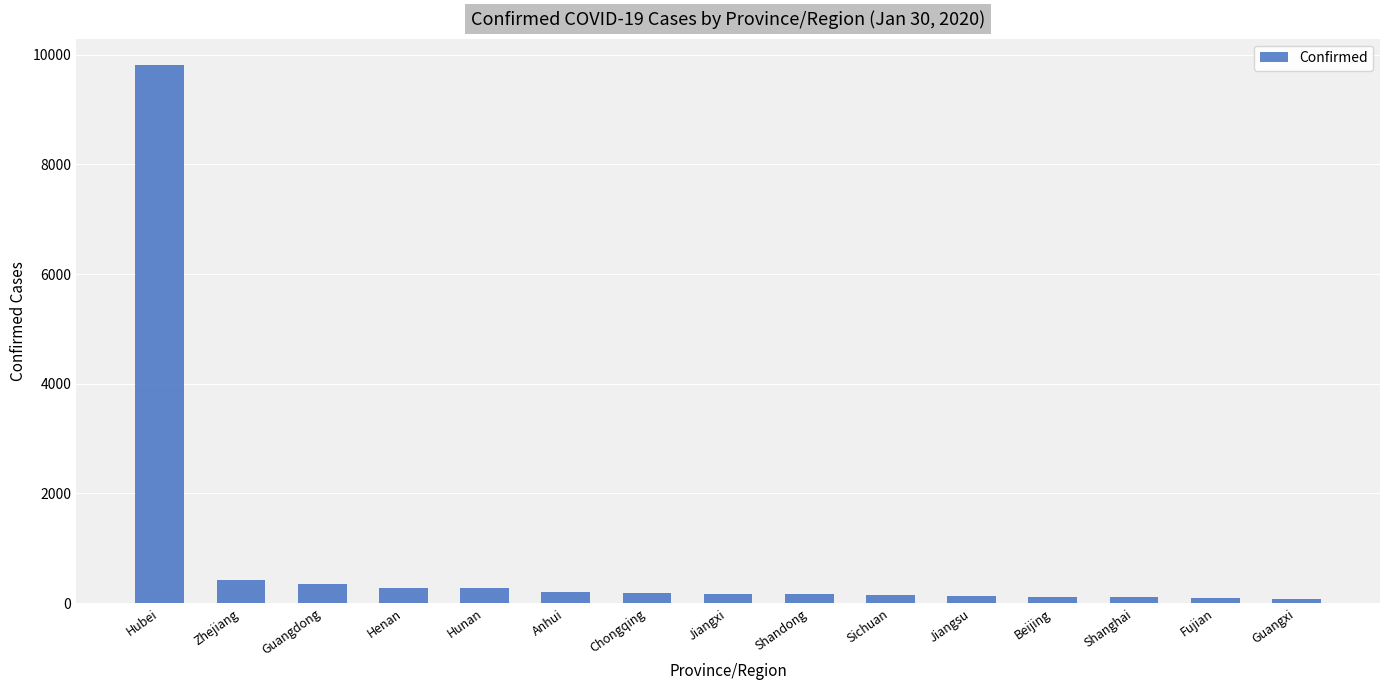

What is the change in value from Zhejiang to Beijing?

-314